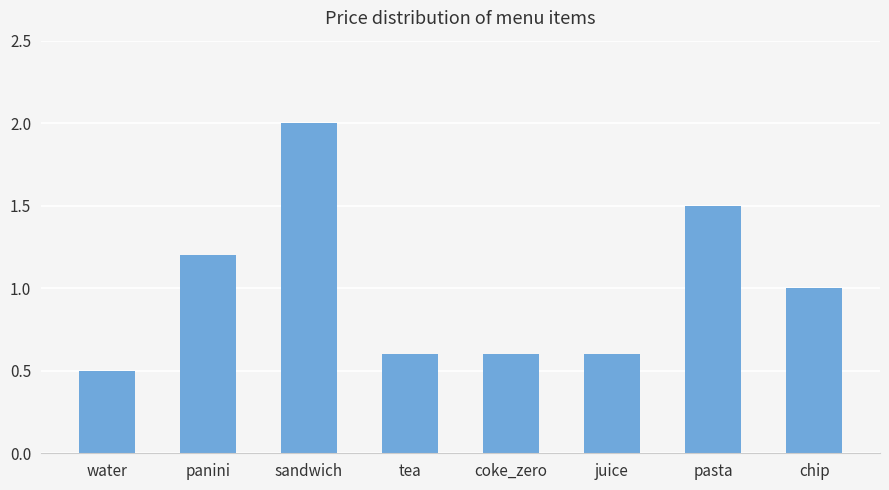

How many bars are there in total?

8